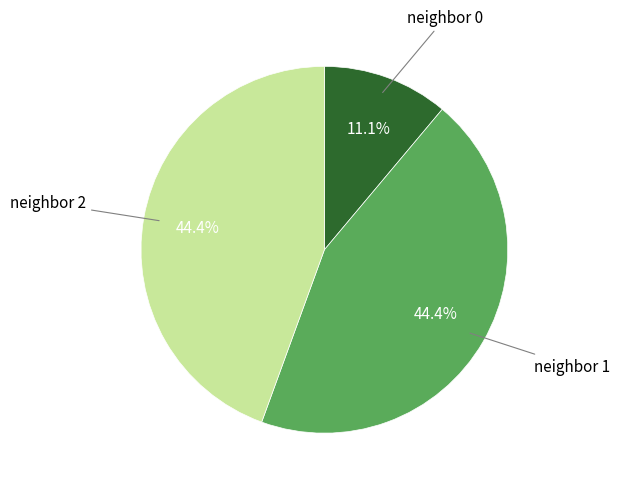

Is there any slice that represents more than half of the pie?

No